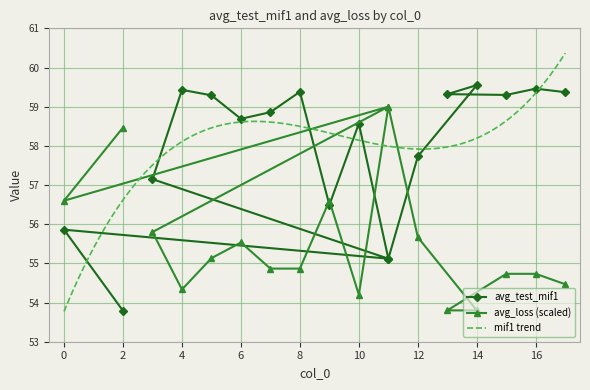

Is it true that avg_loss equals 55.7 at 12?

True